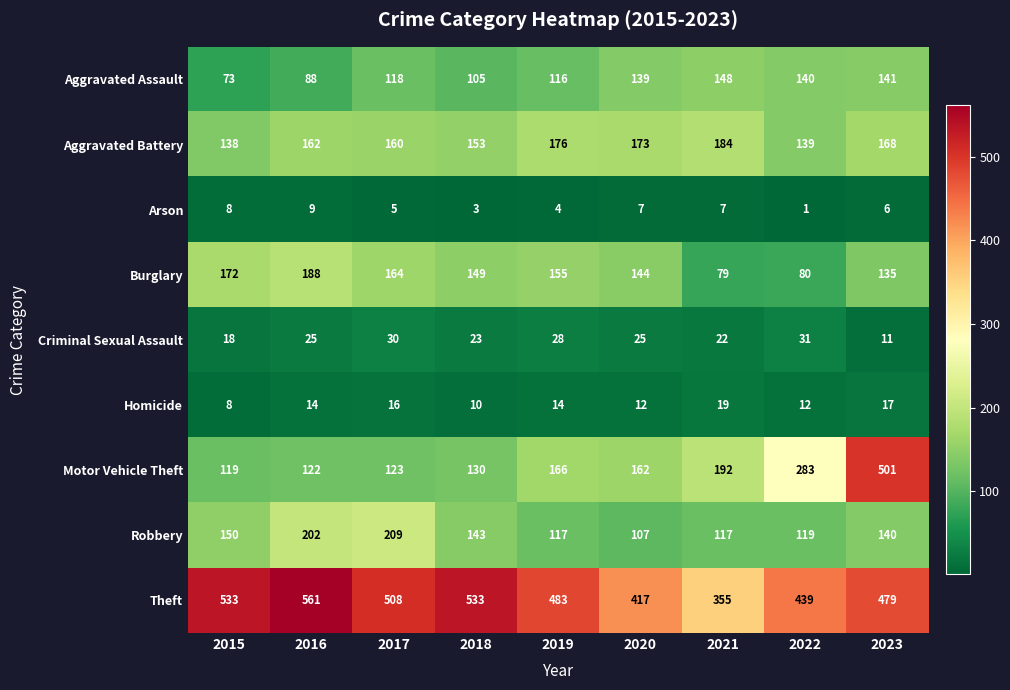

What is the sum of all Aggravated Battery values?

1453